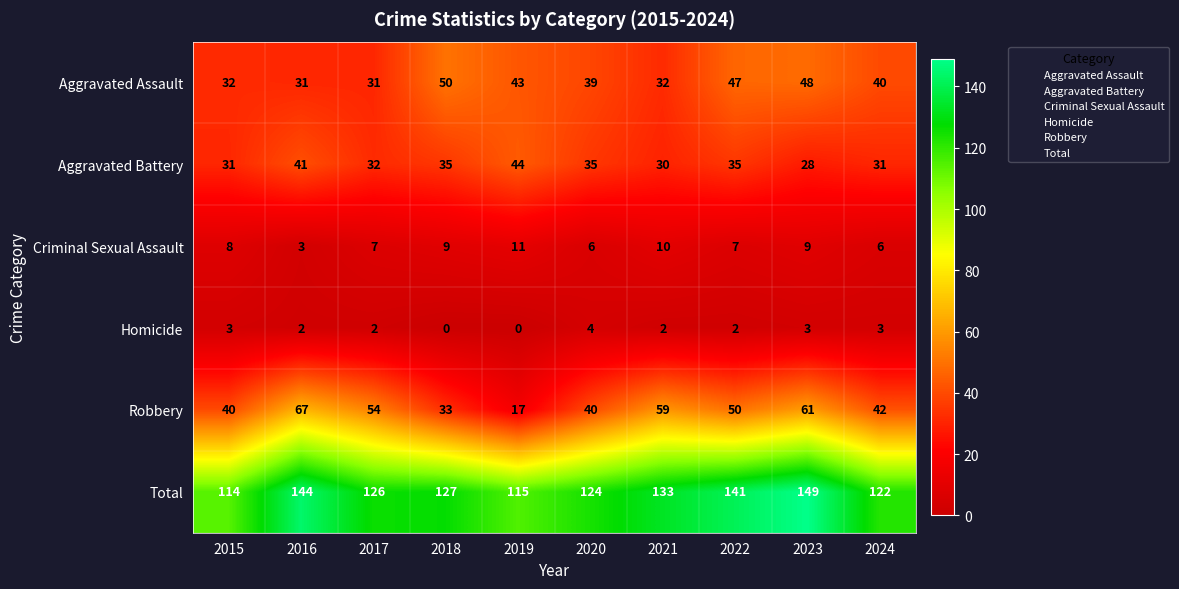

Which label corresponds to the largest value in the chart?

2023